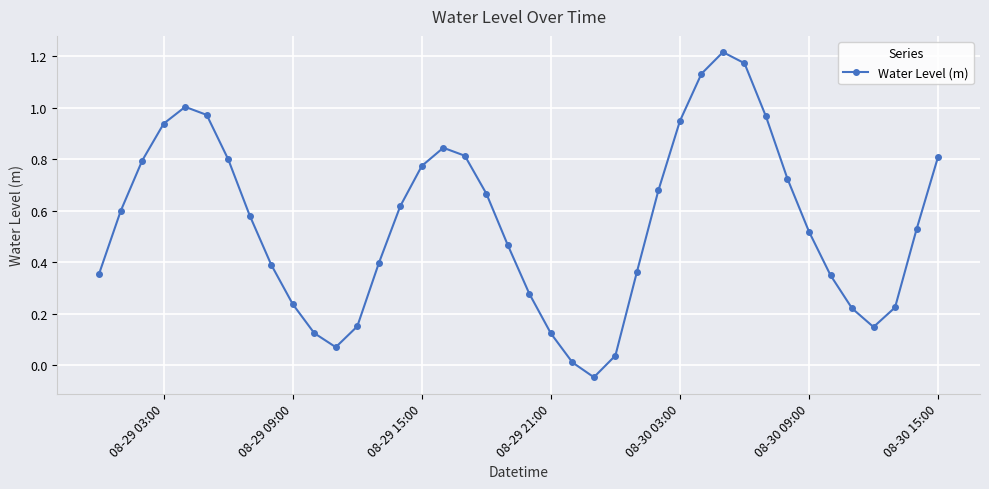

How many interior local peaks (higher than both neighbors) does the data have?

3